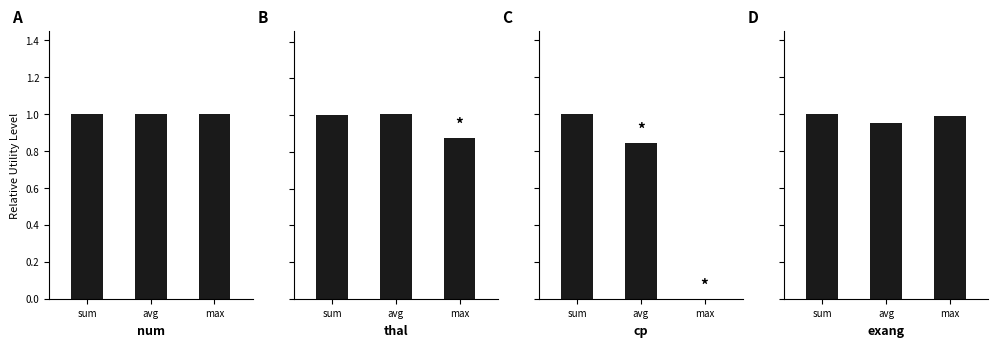

Count the exang values in the range 0 to 1.

3